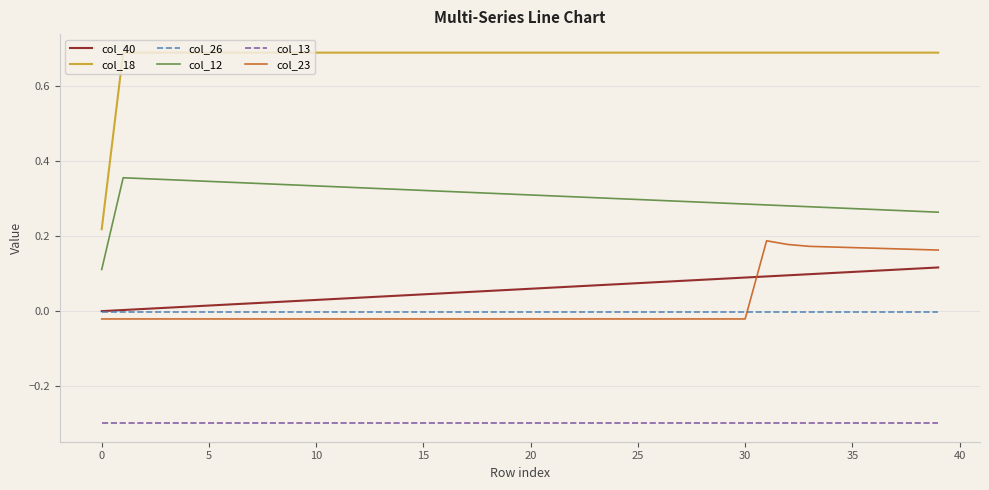

After their last crossing, which series has the higher values: col_23 or col_40?

col_23